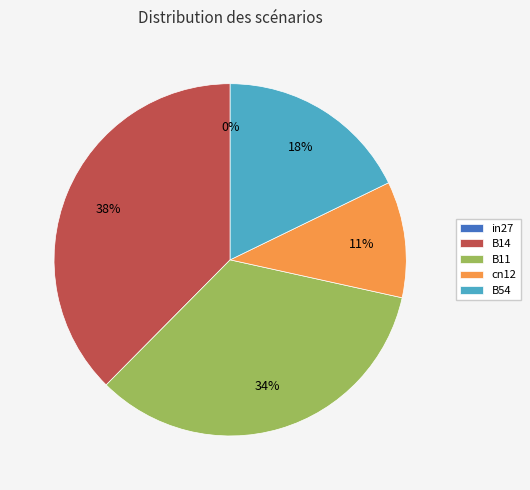

To the nearest percent, what is the average slice percentage?

20%